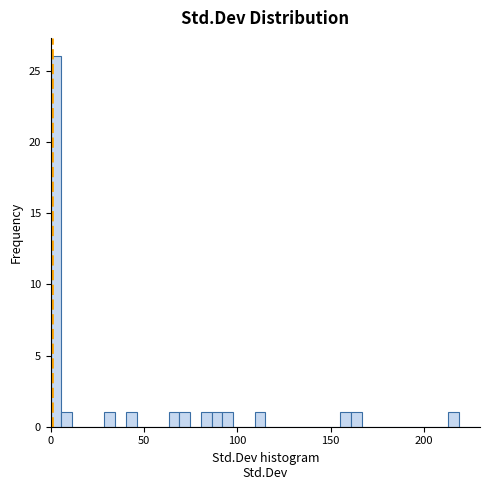

Read against the x-axis, roughly where is the centre of the tallest bar?

5